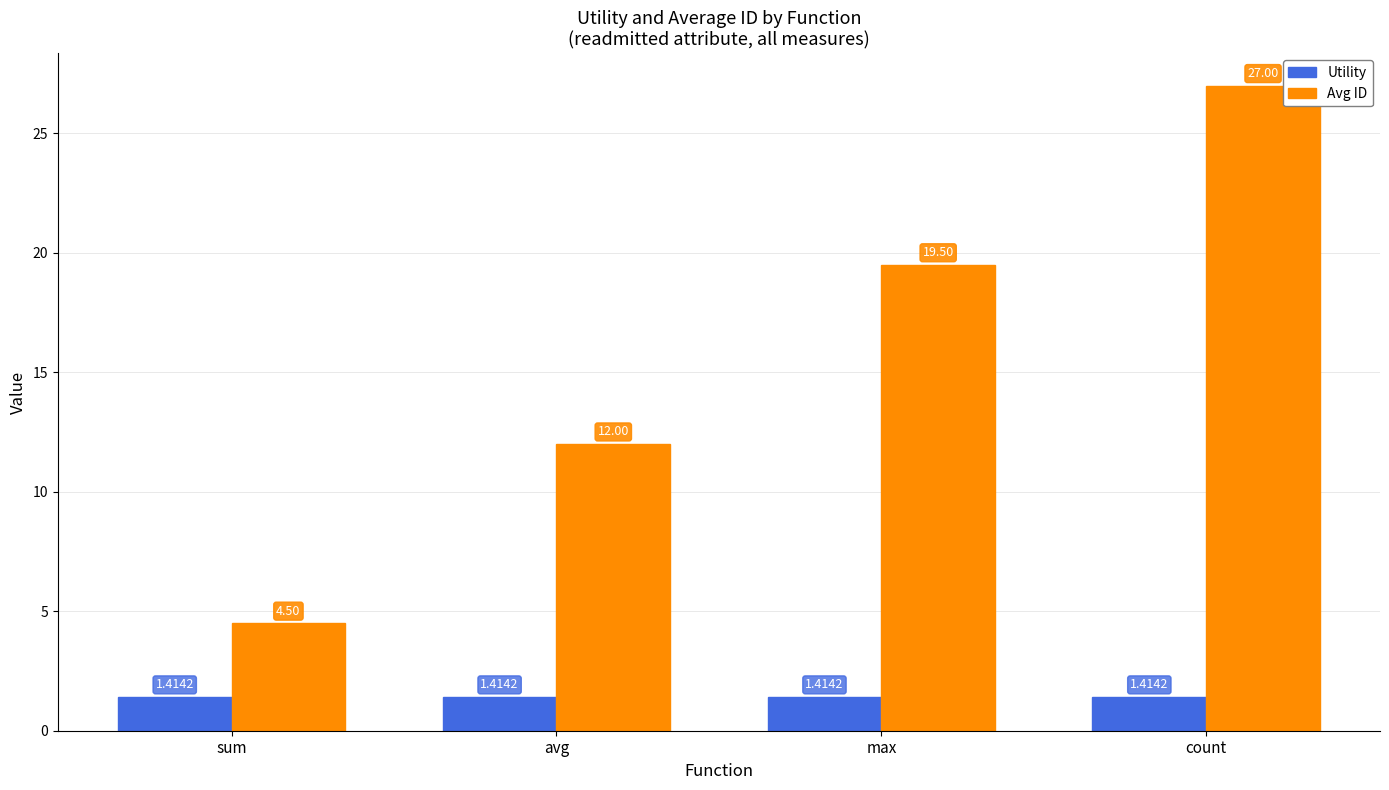

What are all the series names shown in the legend?

Utility, Avg ID